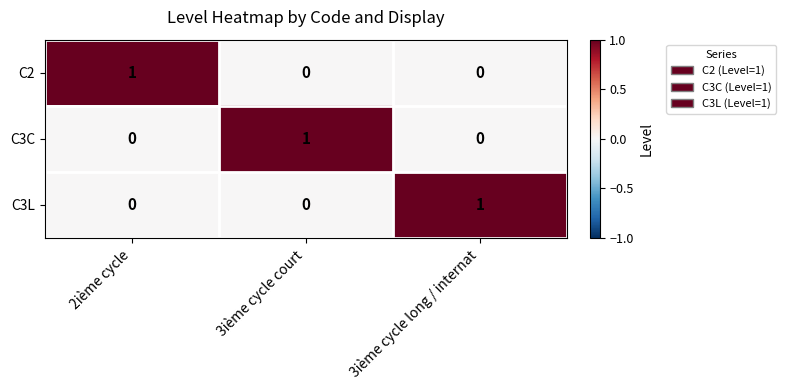

How many data points does each series have?

3